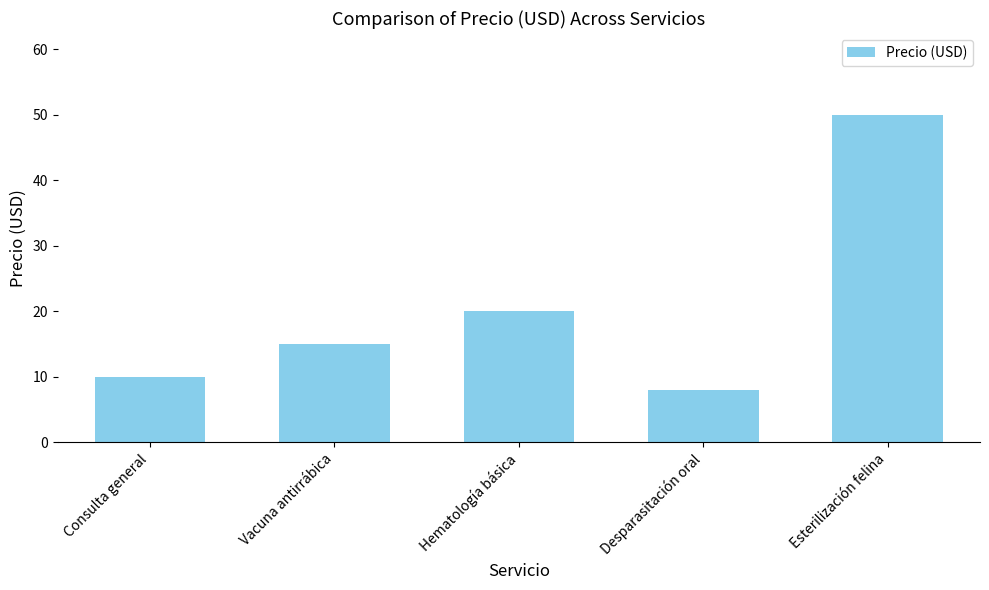

What position from the left is Desparasitación oral?

4